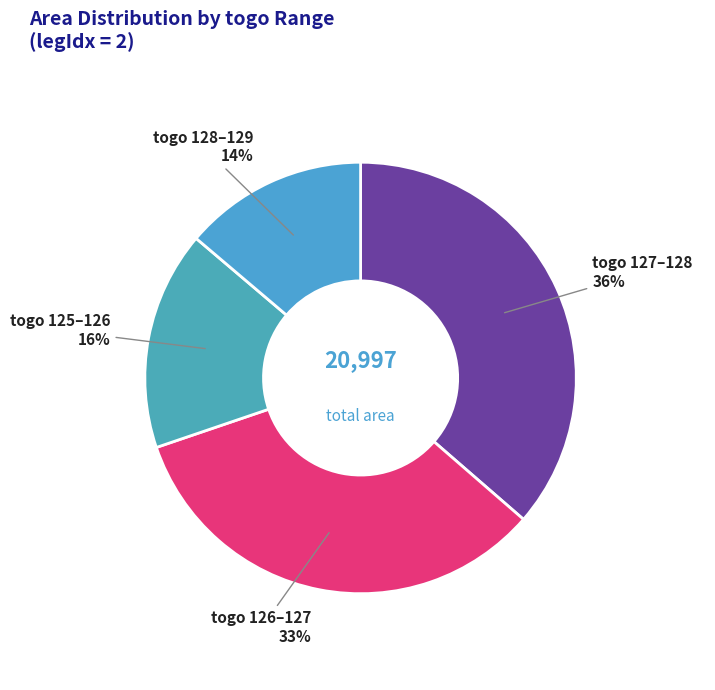

Is the sum of togo 125–126 and togo 126–127 greater than half?

No